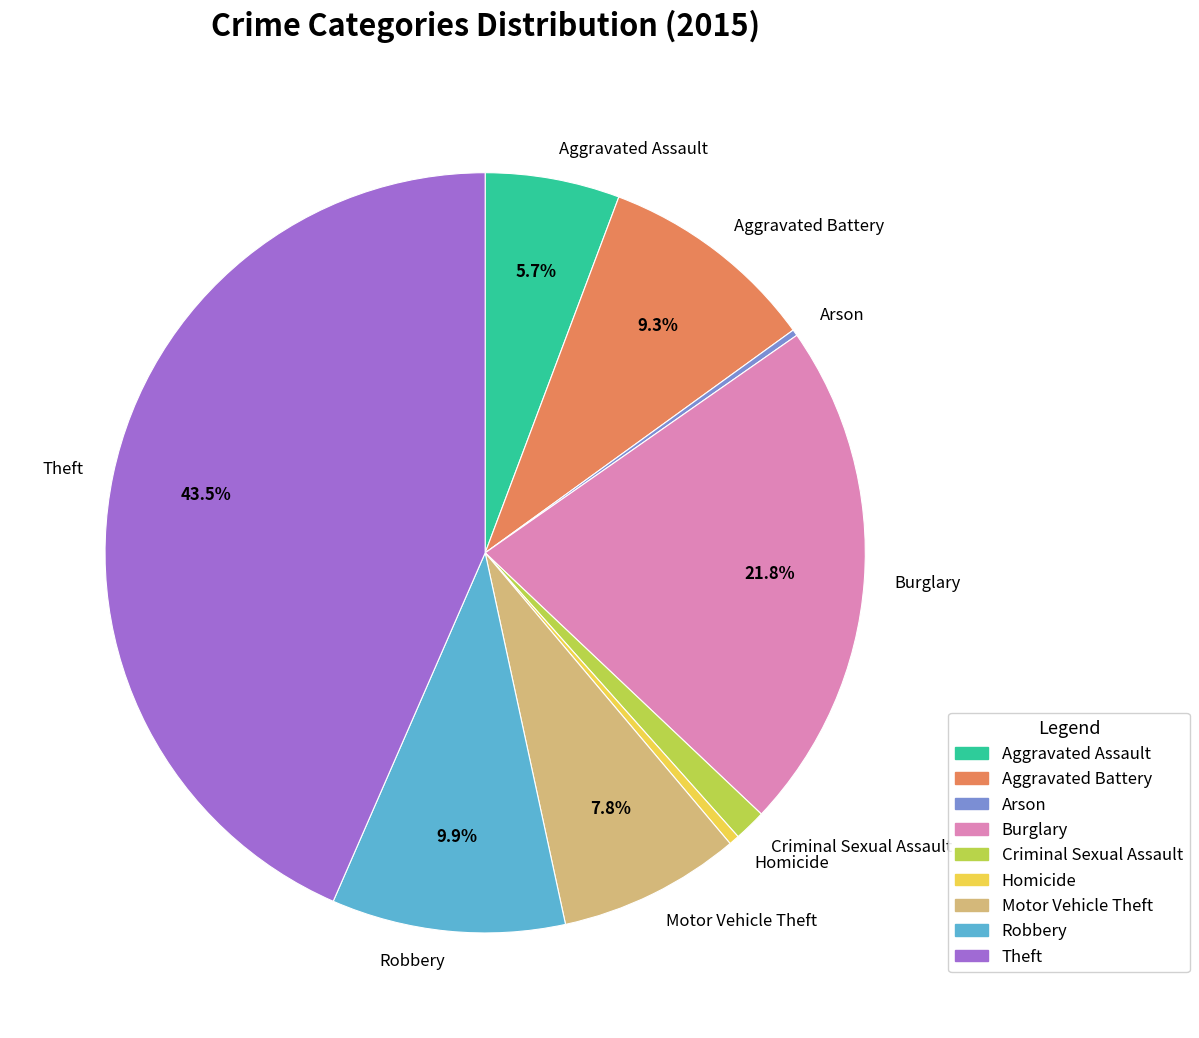

Is there any slice that represents more than half of the pie?

No